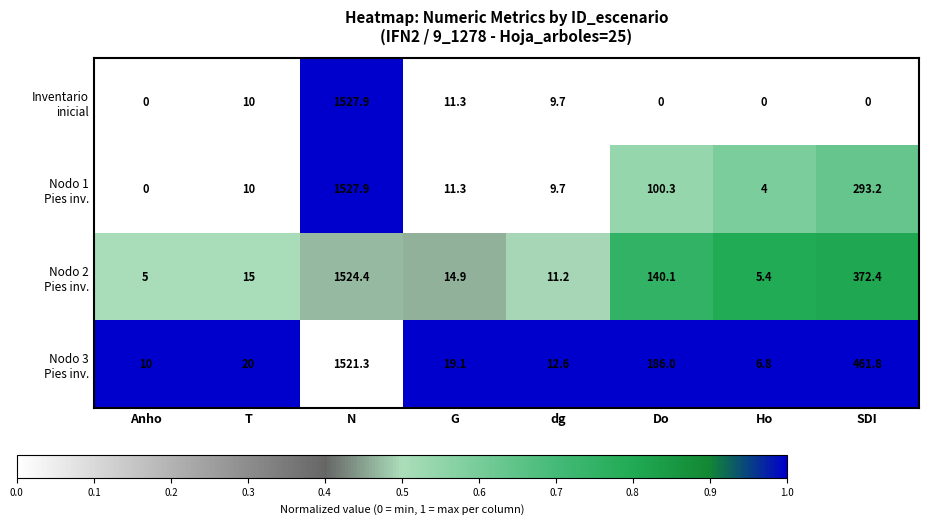

What is the total value across all series at Anho?

15.0